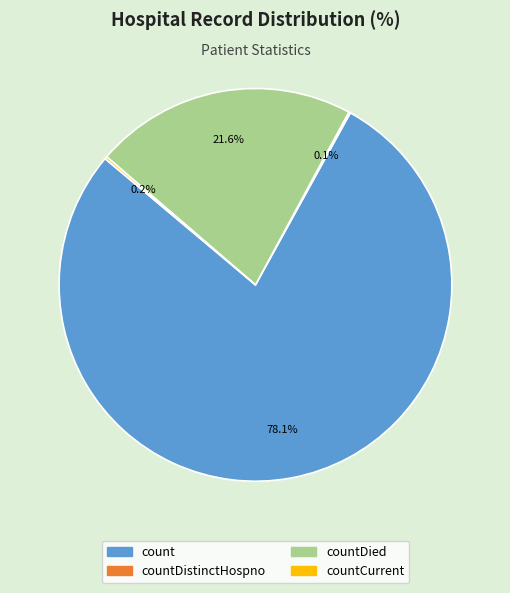

True or false: countDied accounts for 32% of the total.

False